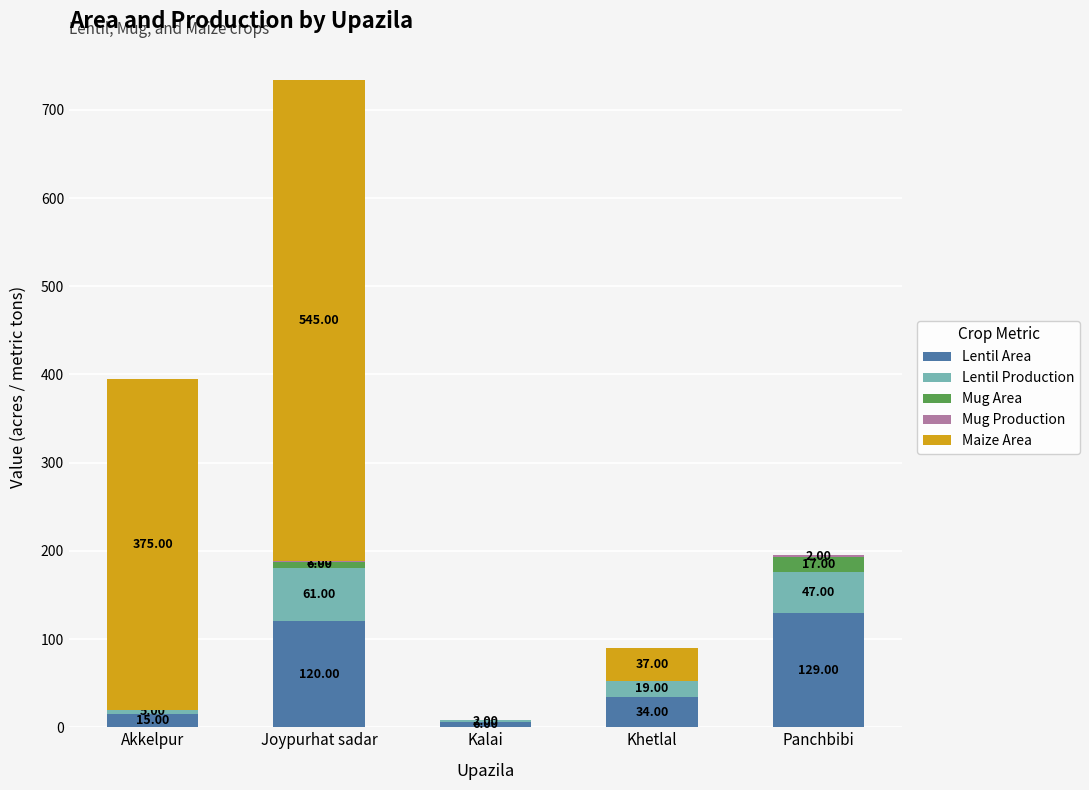

Which category has the highest value in the Lentil Area series?

Panchbibi